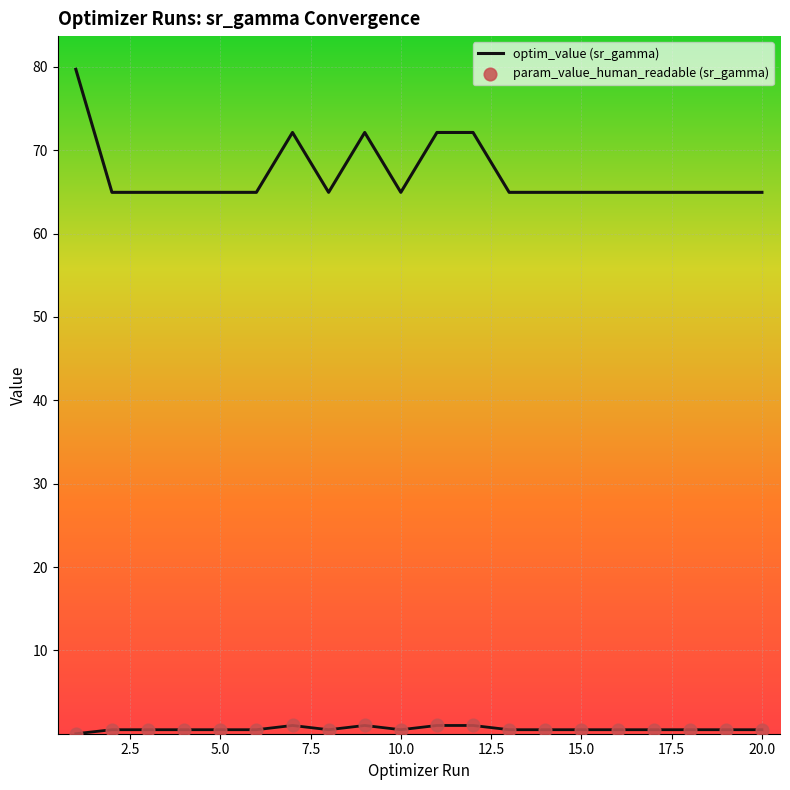

At how many categories does at least one series exceed 10?

20